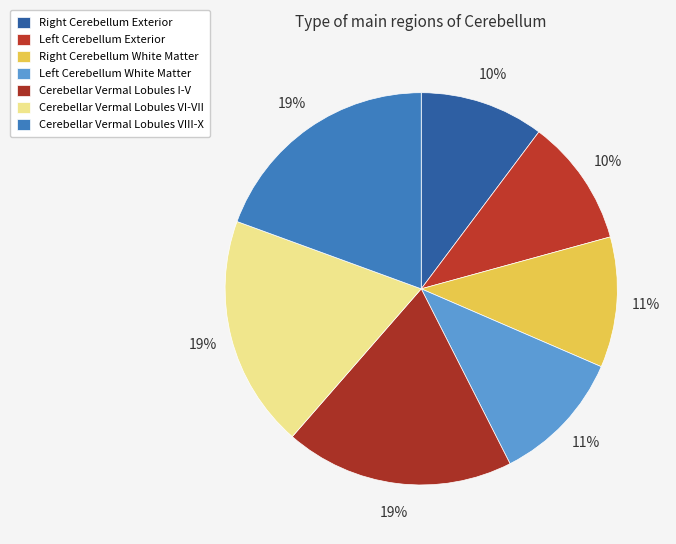

Does any single category account for the majority?

No